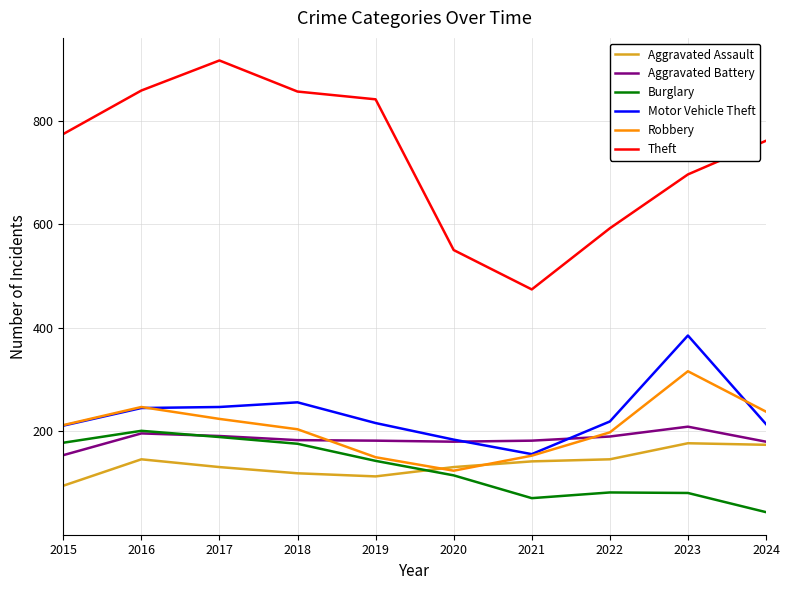

Does the chart have visible grid lines?

Yes